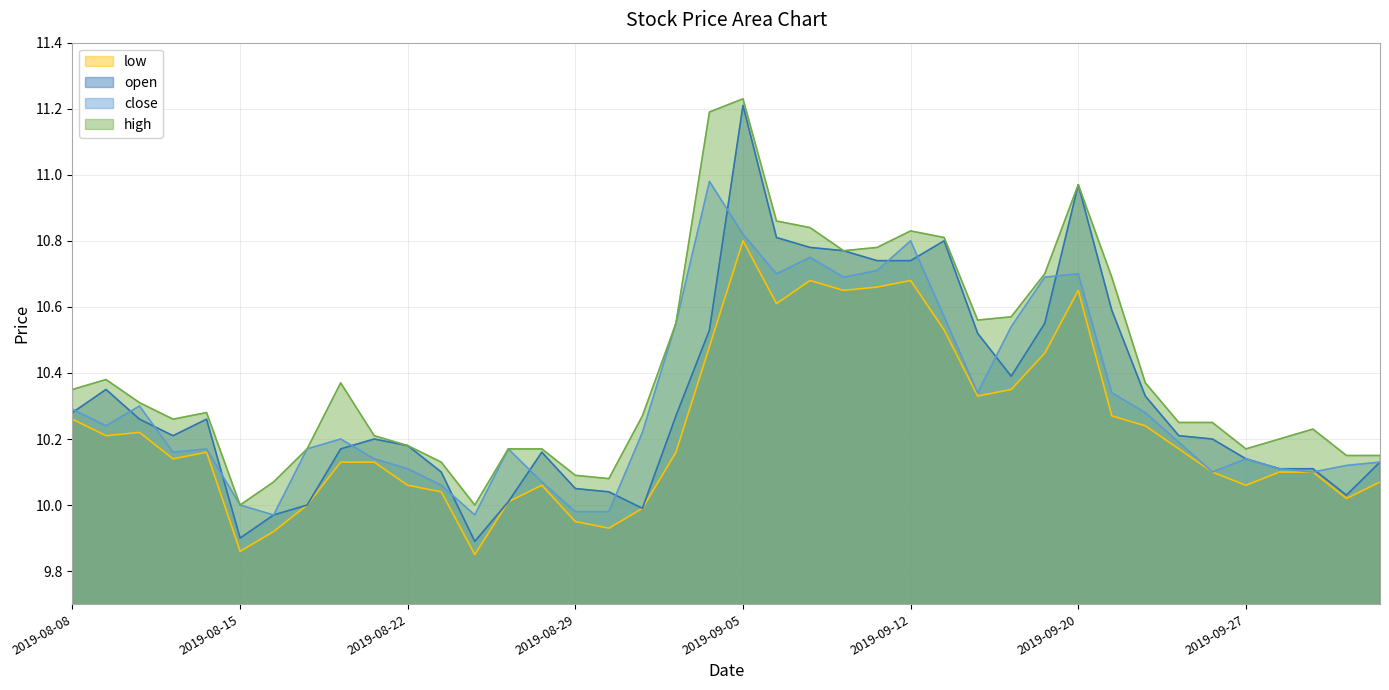

In high, how many points are lower than both neighbors (excluding endpoints)?

7